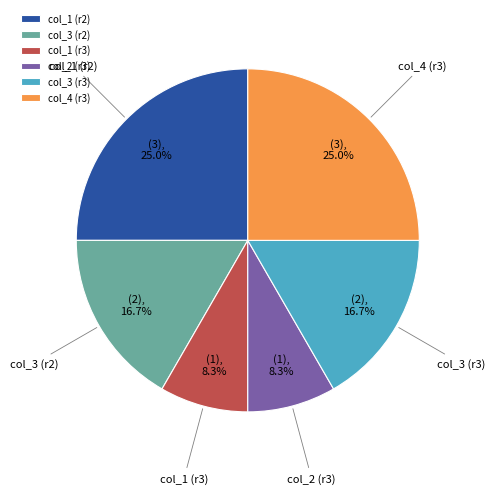

How many segments does this pie chart have?

6